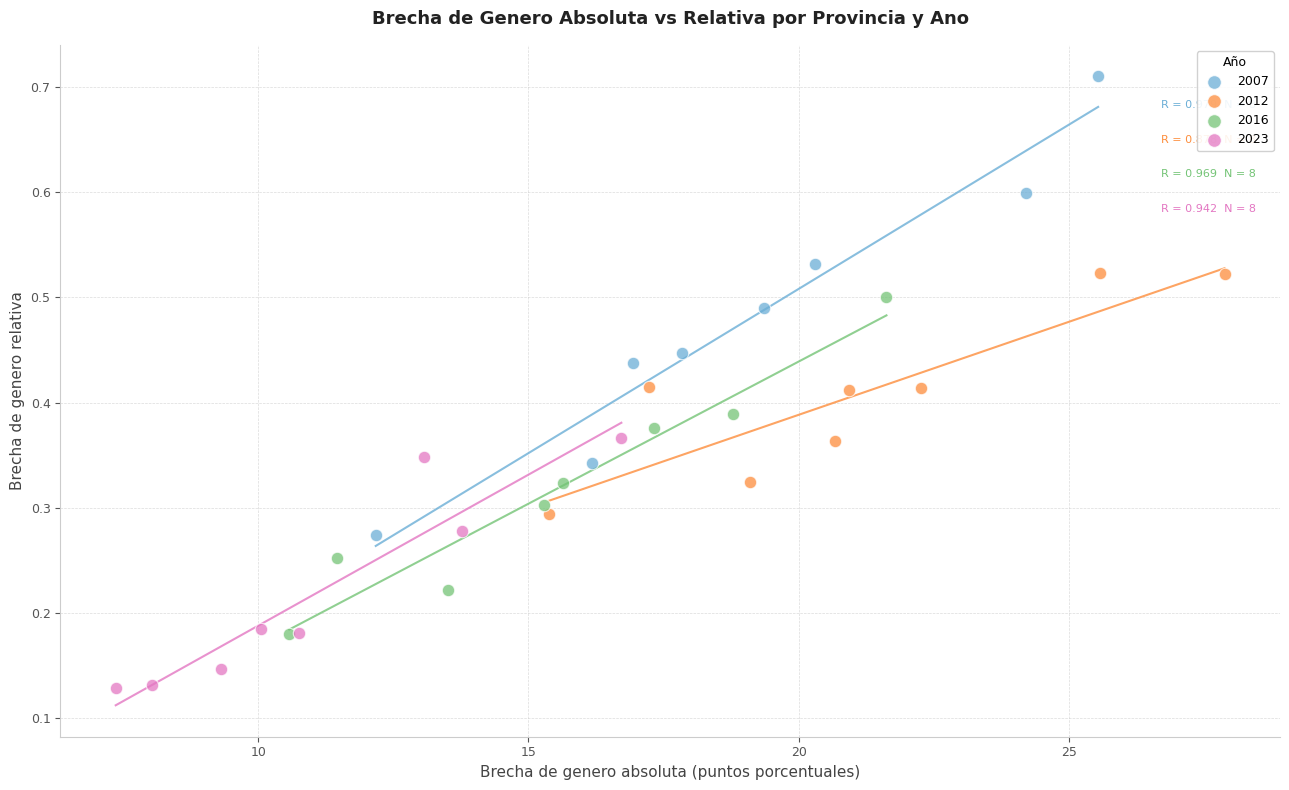

Which series reaches the maximum Y coordinate?

2007